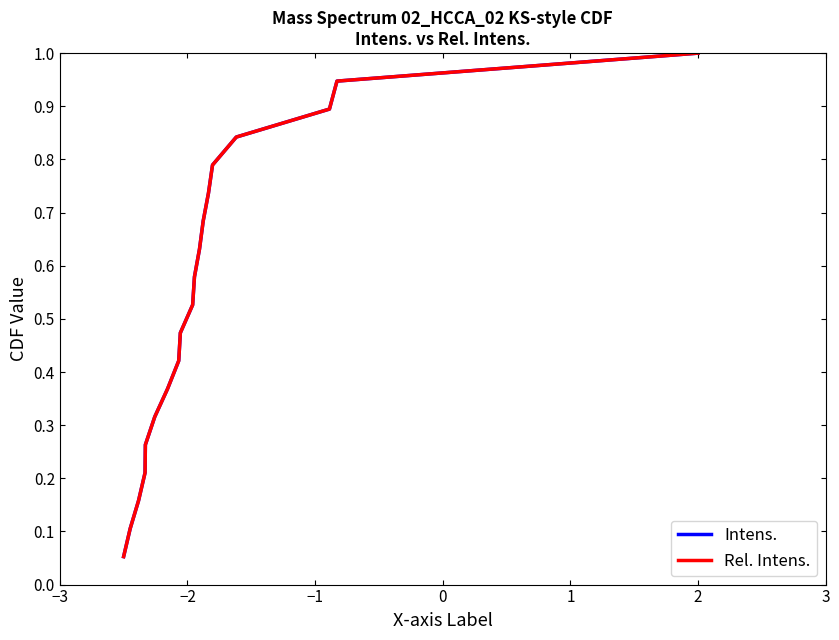

Which series has the largest total across all categories?

Intens.